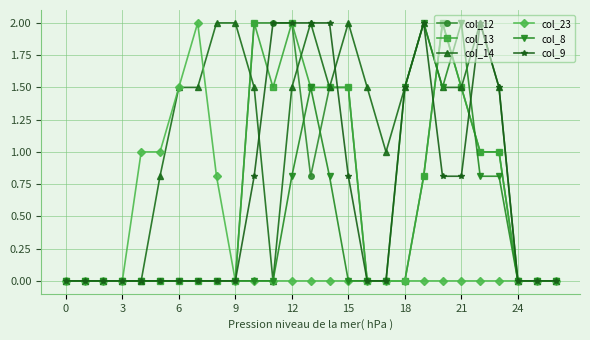

Which series has the largest total across all categories?

col_14